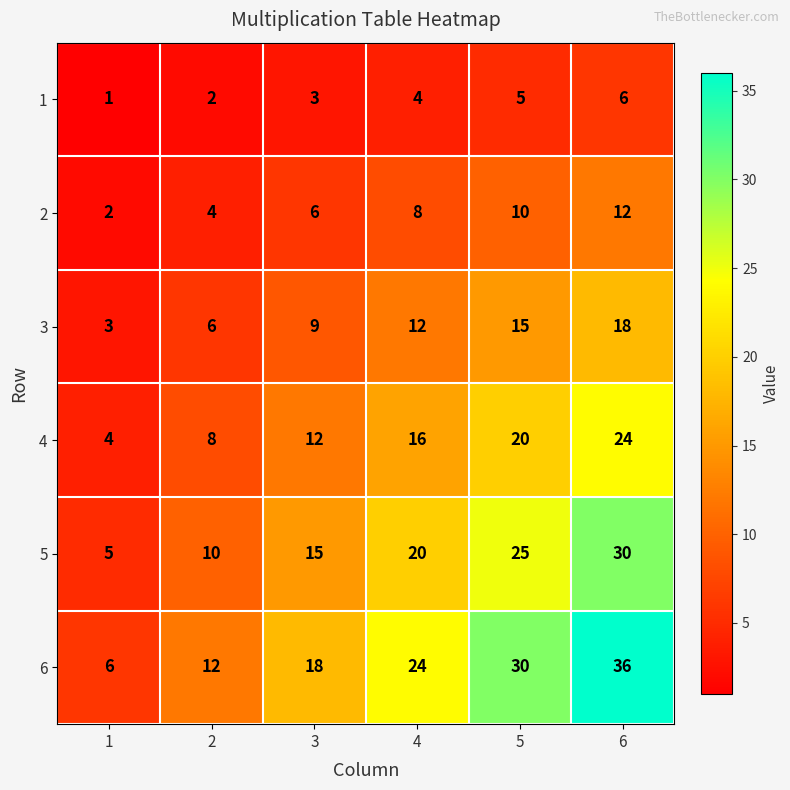

Where is 1 nearest to the value 3?

3